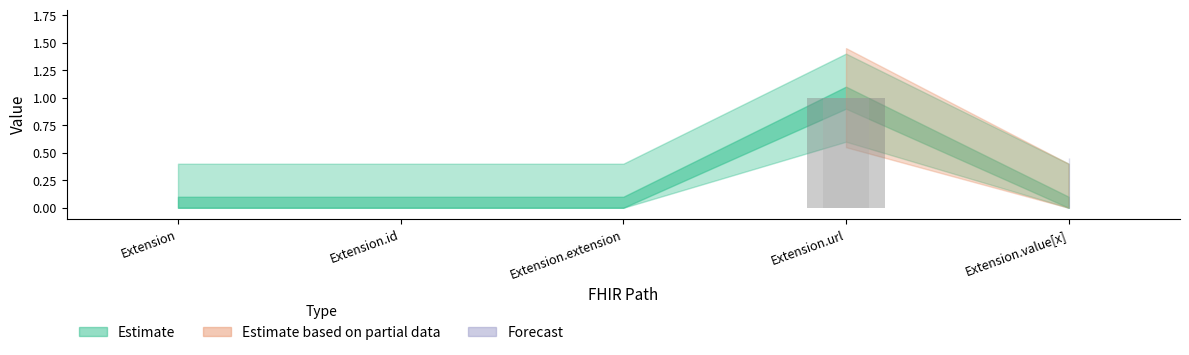

Is the value of Min at Extension.id greater than the value of Base Min at Extension?

No